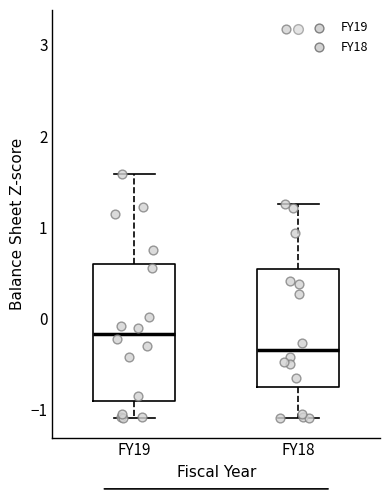

Reading left to right, read every box against the y-axis: the position of its median line, the range the box covers, and the ends of its whiskers. The values are not printed on the chart, so give them approximately, as read against the axis.

FY19: median -0.2, box -0.9 to 0.6, whiskers -1.1 to 1.6
FY18: median -0.3, box -0.8 to 0.5, whiskers -1.1 to 1.3